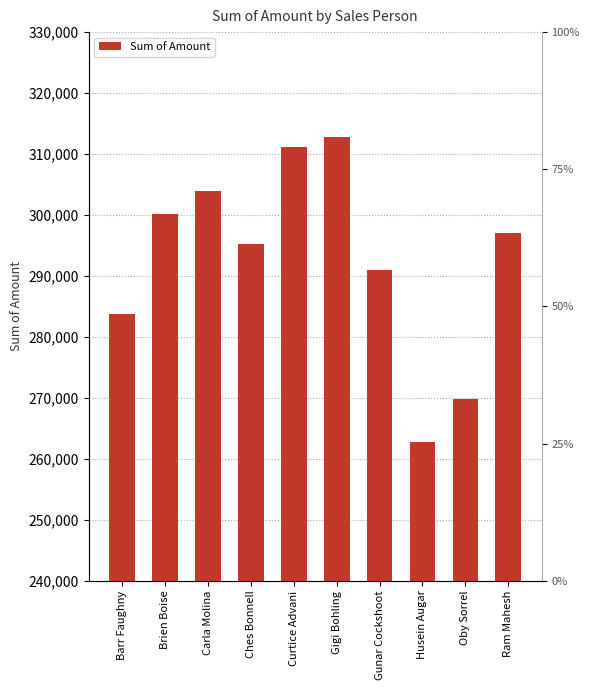

Reading left to right, extract all data points from this chart.

Barr Faughny=283710	Brien Boise=300146	Carla Molina=303982	Ches Bonnell=295225	Curtice Advani=311129	Gigi Bohling=312753	Gunar Cockshoot=291053	Husein Augar=262717	Oby Sorrel=269899	Ram Mahesh=297003